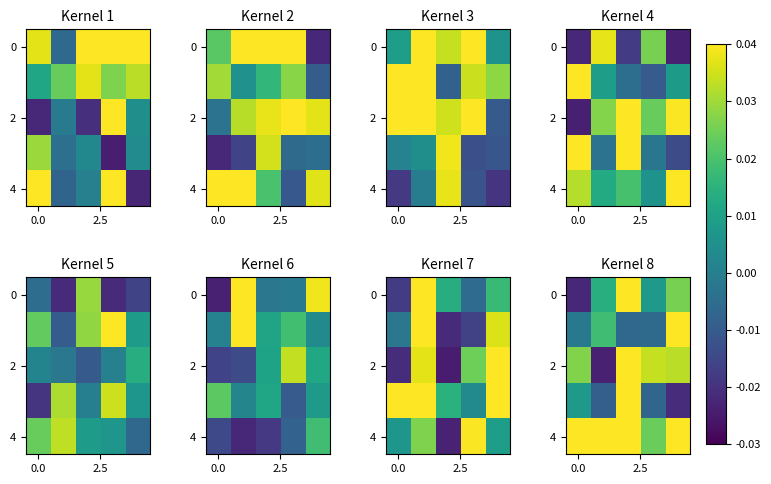

Which category has the highest value across all series?

2